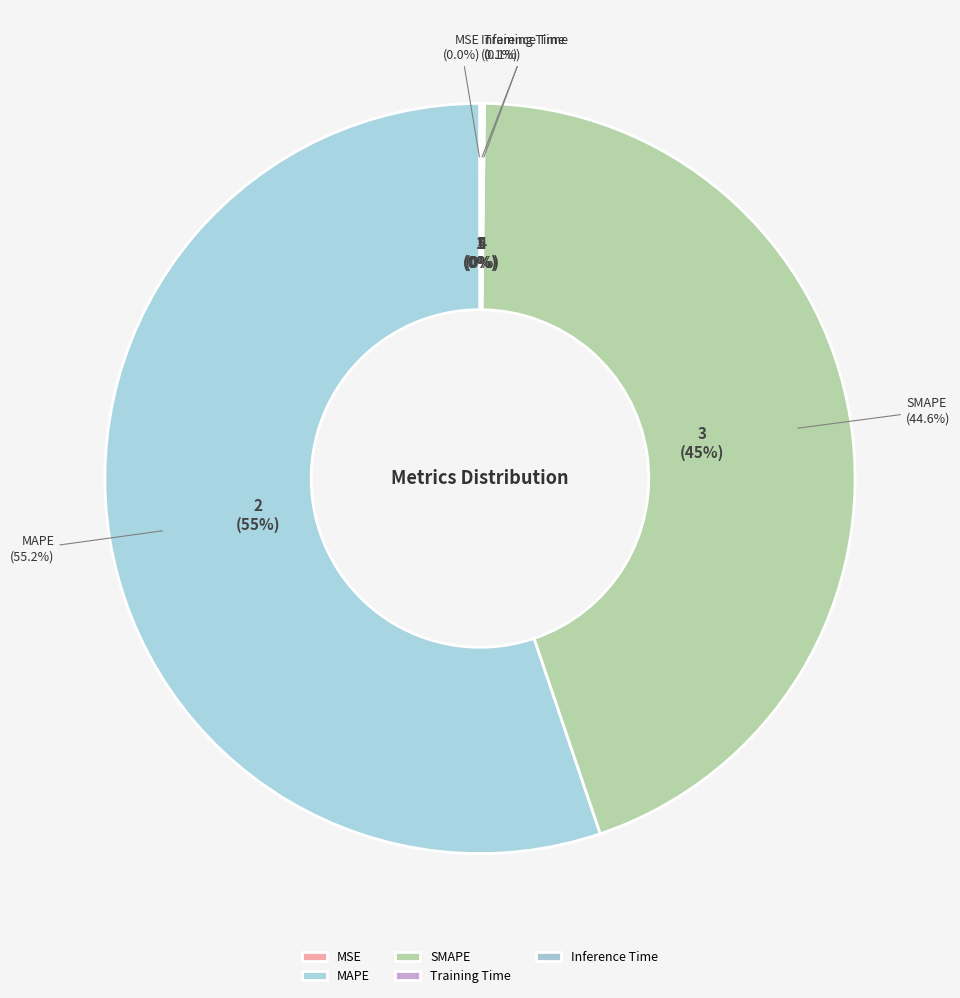

What percentage is NOT represented by Inference Time?

99.9%